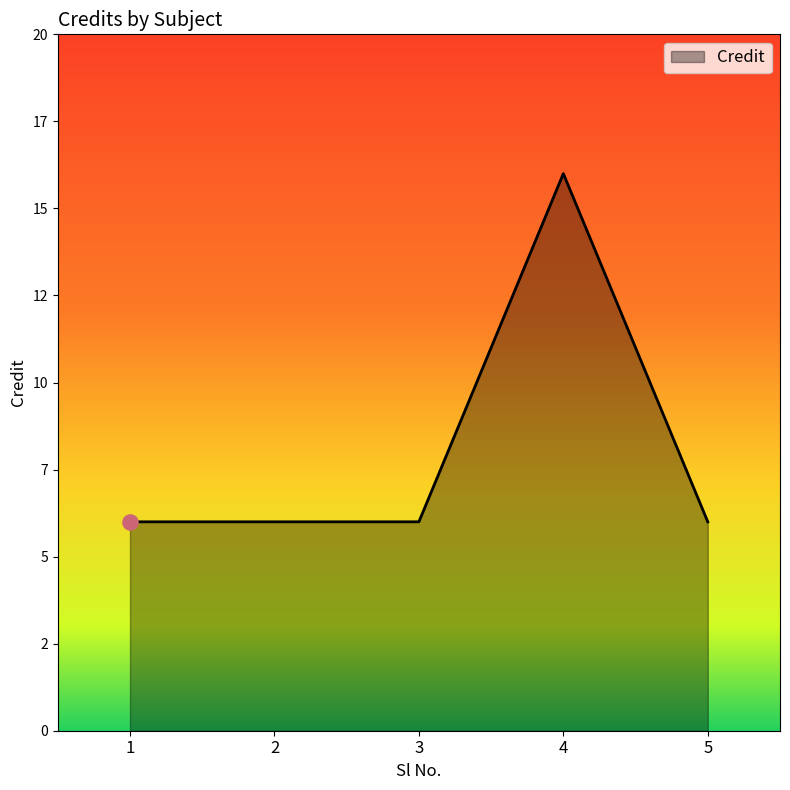

Approximately how many times larger is the value at 1 compared to 5?

1.0